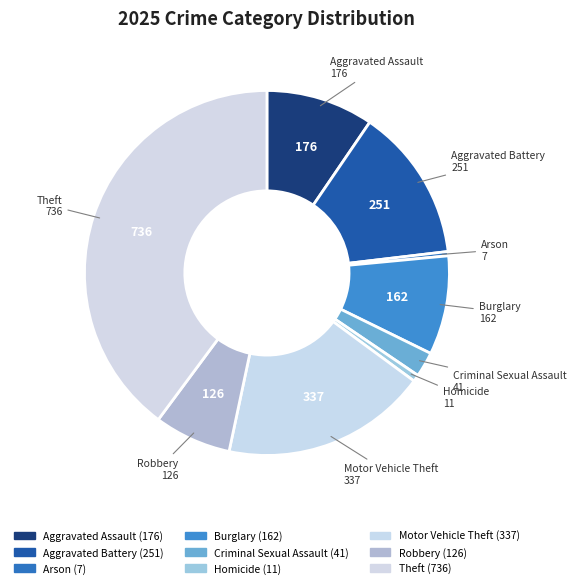

Does Criminal Sexual Assault account for over 50% of the chart?

No